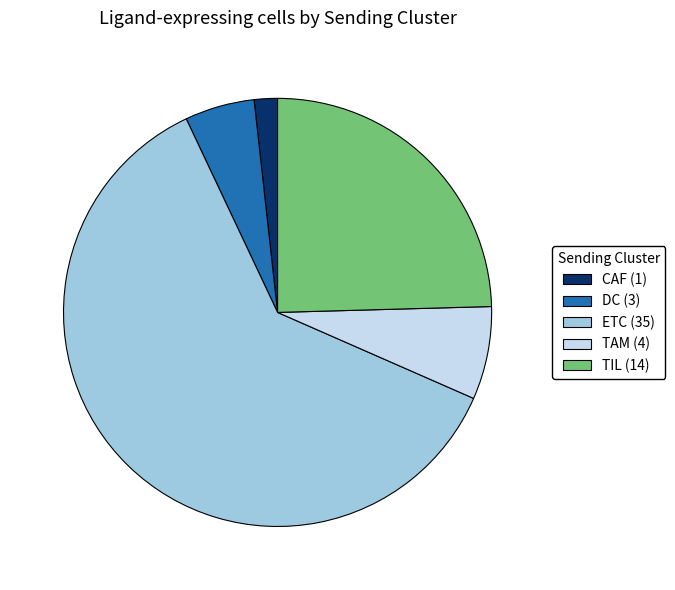

Is it true that CAF (1) is 13% of the pie?

False